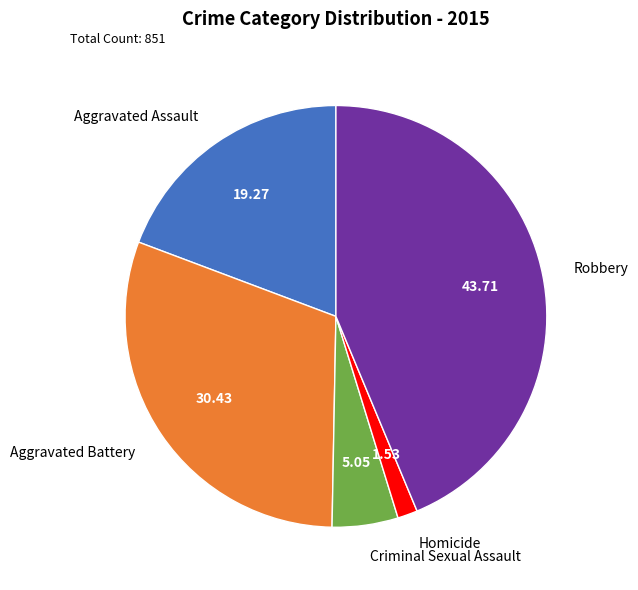

Do Criminal Sexual Assault and Homicide together represent more than half of the pie?

No